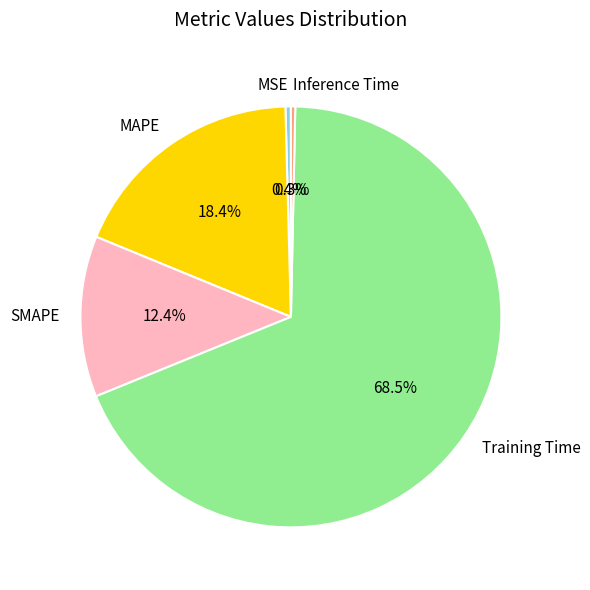

Combined, do MSE and Inference Time account for over 50%?

No